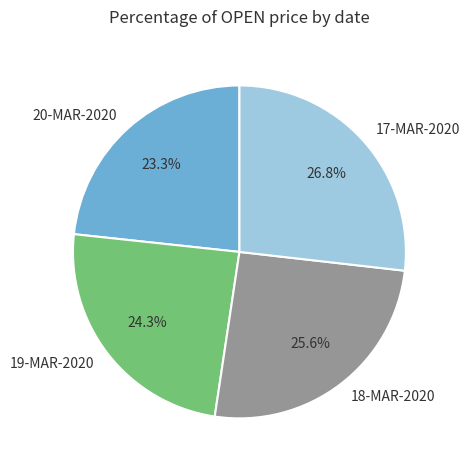

To the nearest percent, what is the difference between the largest and smallest slice percentages?

4%